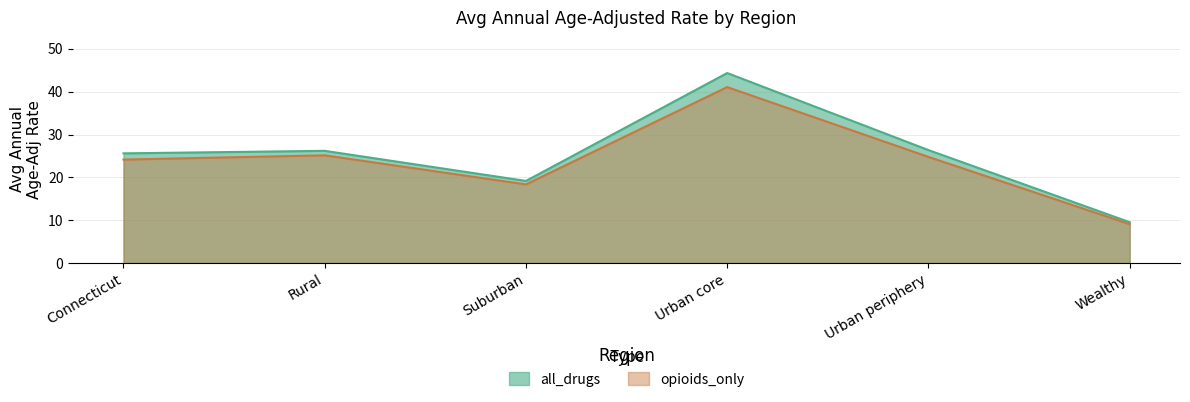

Reading left to right, extract all data points from this chart.

all_drugs: Connecticut=25.6	Rural=26.2	Suburban=19.2	Urban core=44.4	Urban periphery=26.4	Wealthy=9.5
opioids_only: Connecticut=24.2	Rural=25.1	Suburban=18.4	Urban core=41.1	Urban periphery=24.8	Wealthy=9.1